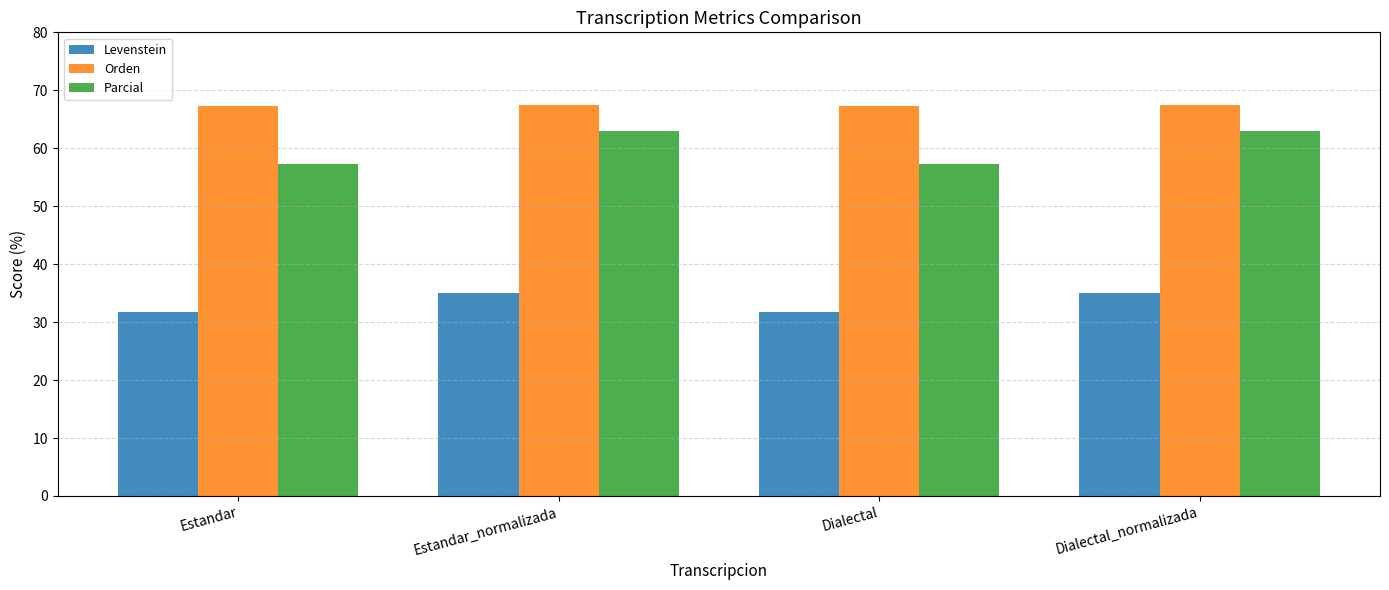

What is the lowest value of the Levenstein series?

31.7